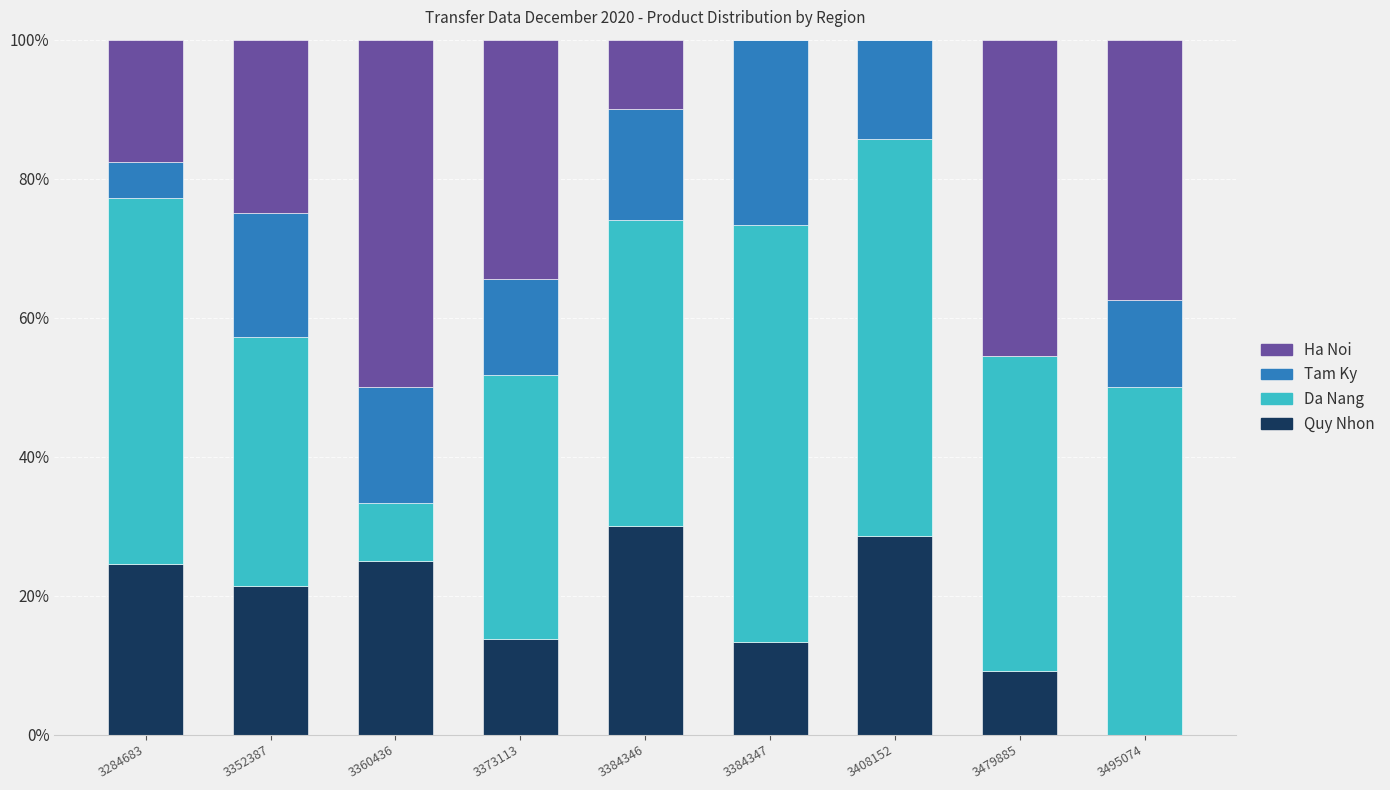

What is the total value across all series at 3384346?

100.0